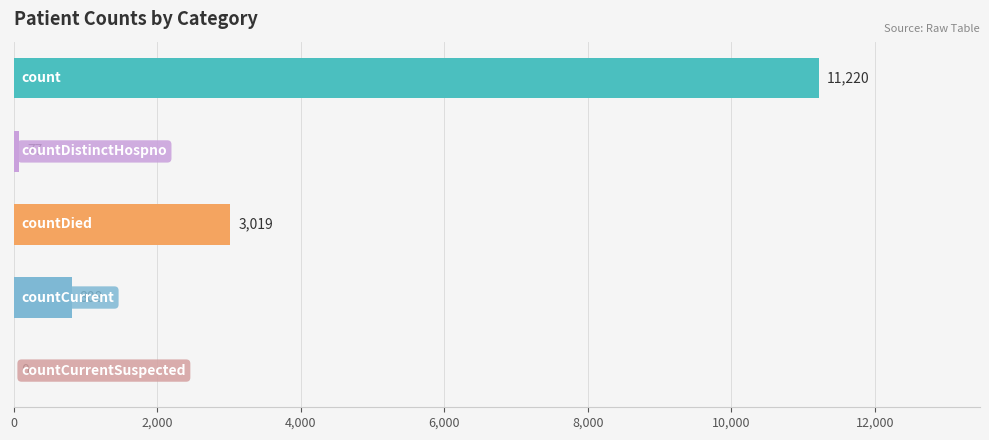

How many series are shown in this chart?

1